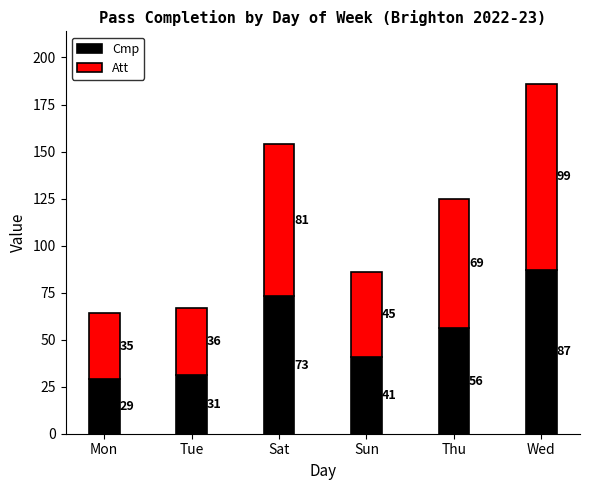

What value does the Cmp series have at Mon?

29